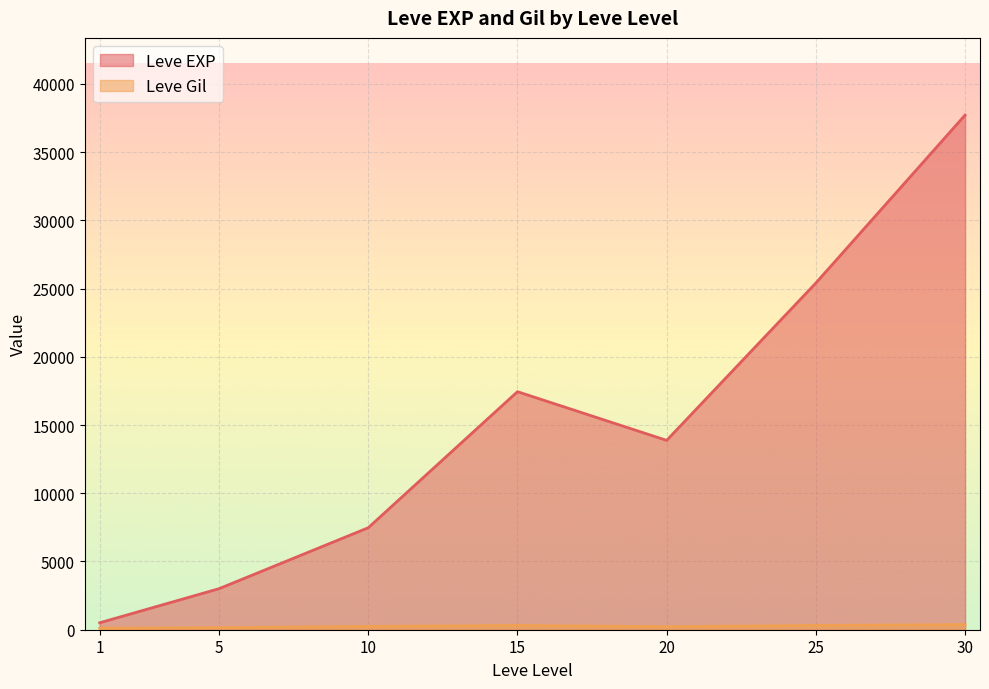

True or false: Leve Gil has a value of 515 at 25.

False